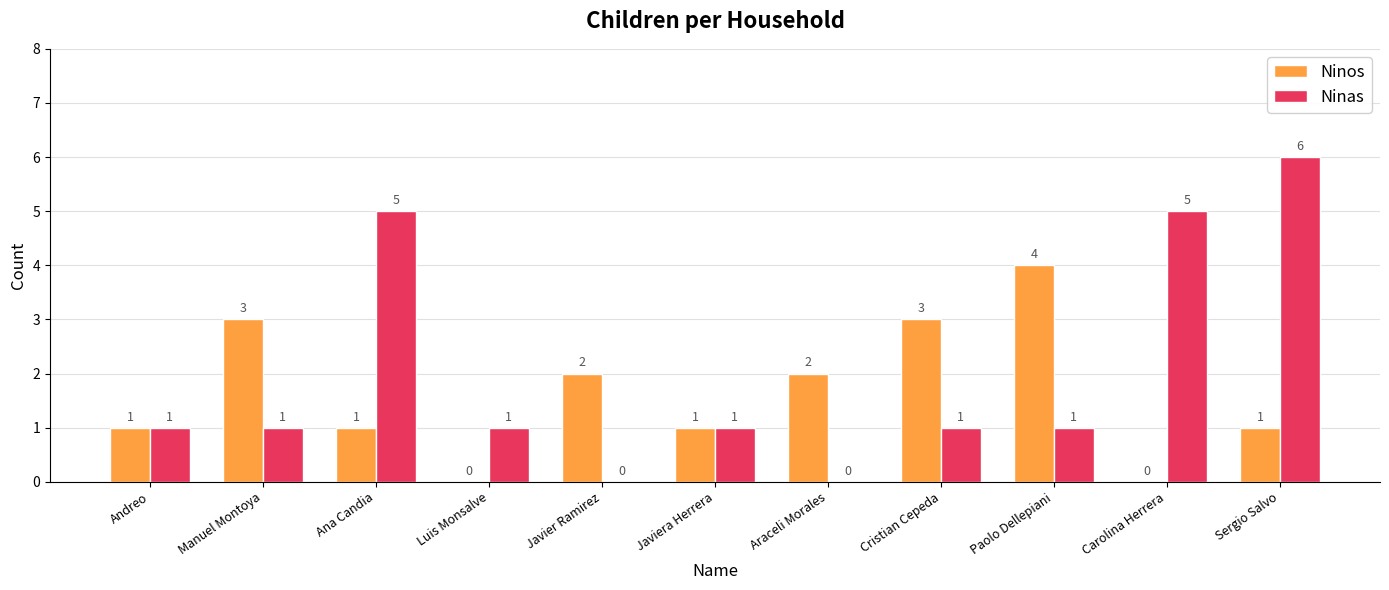

Is the value of Ninas at Ana Candia greater than the value of Ninos at Luis Monsalve?

Yes